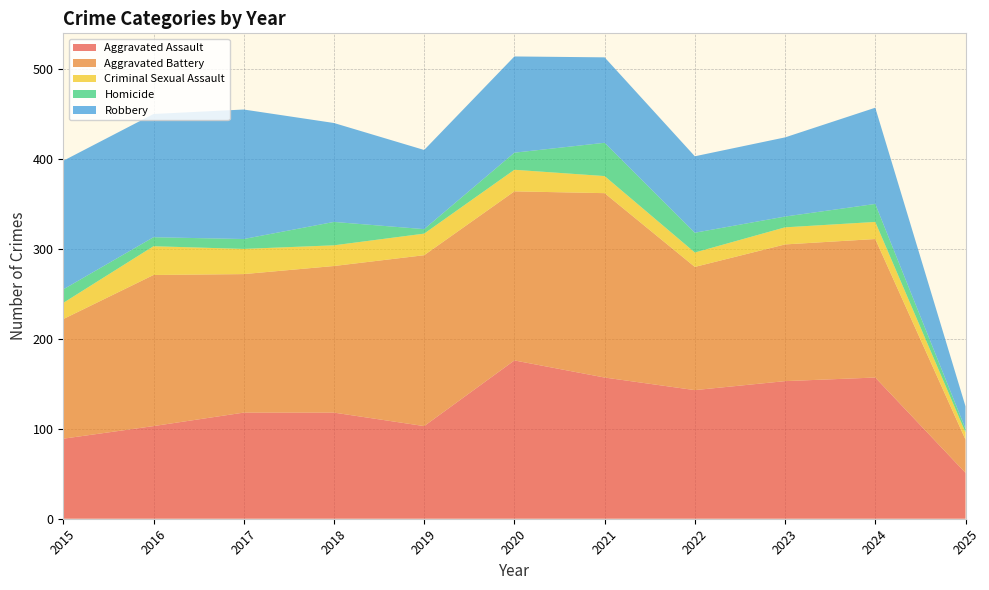

Reading left to right, what are all the values shown in this chart?

Aggravated Assault: 2015=89	2016=103	2017=118	2018=118	2019=103	2020=176	2021=157	2022=143	2023=153	2024=157	2025=51
Aggravated Battery: 2015=133	2016=168	2017=154	2018=163	2019=190	2020=188	2021=205	2022=137	2023=152	2024=154	2025=37
Criminal Sexual Assault: 2015=18	2016=32	2017=28	2018=23	2019=24	2020=24	2021=19	2022=16	2023=19	2024=19	2025=8
Homicide: 2015=15	2016=10	2017=11	2018=26	2019=5	2020=19	2021=37	2022=22	2023=12	2024=20	2025=4
Robbery: 2015=143	2016=137	2017=144	2018=110	2019=88	2020=107	2021=95	2022=85	2023=88	2024=107	2025=25